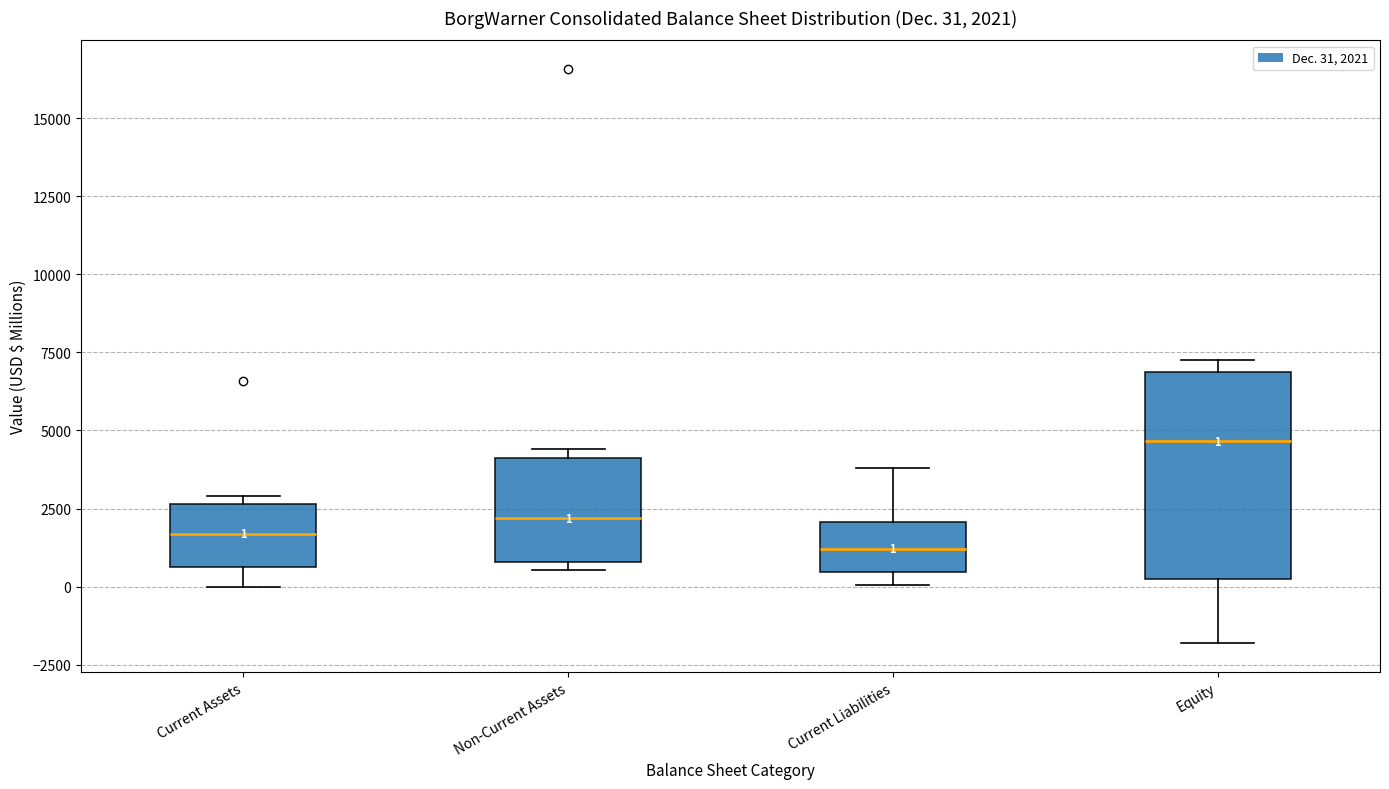

Which box is the tallest, from its lower edge to its upper edge?

Equity